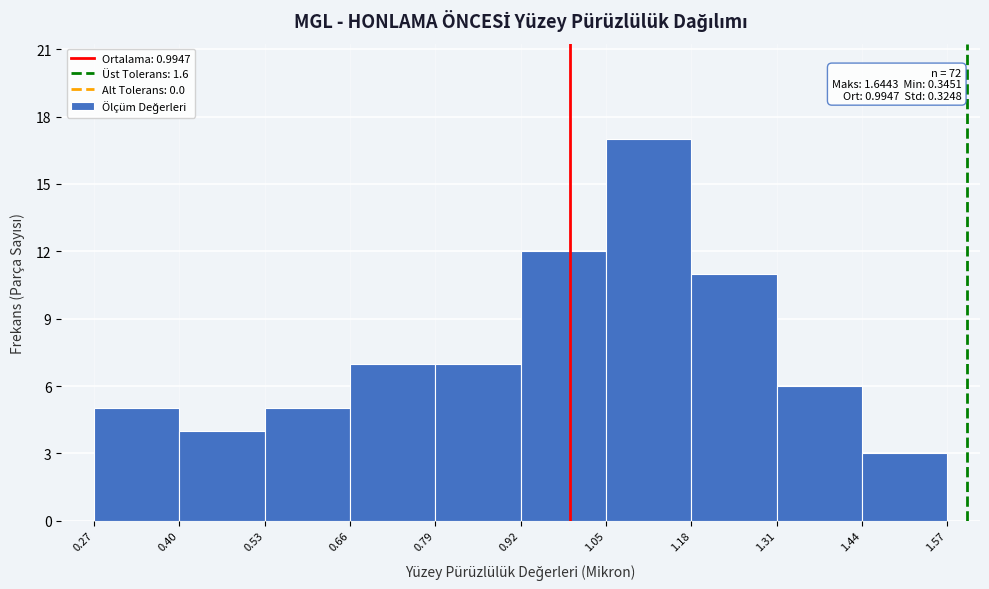

Over which range of the x-axis is the bar tallest?

1.05 to 1.18